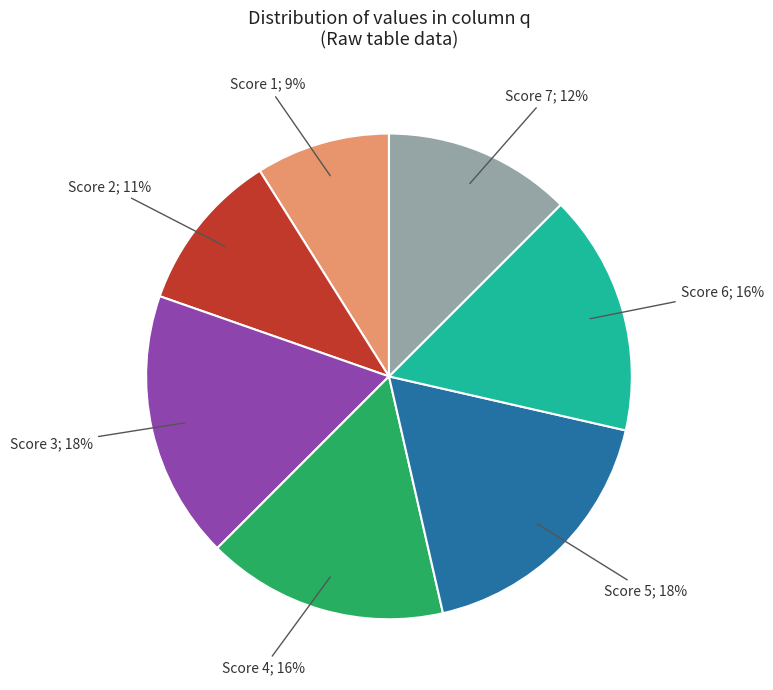

To the nearest percent, what is the average slice percentage?

14%